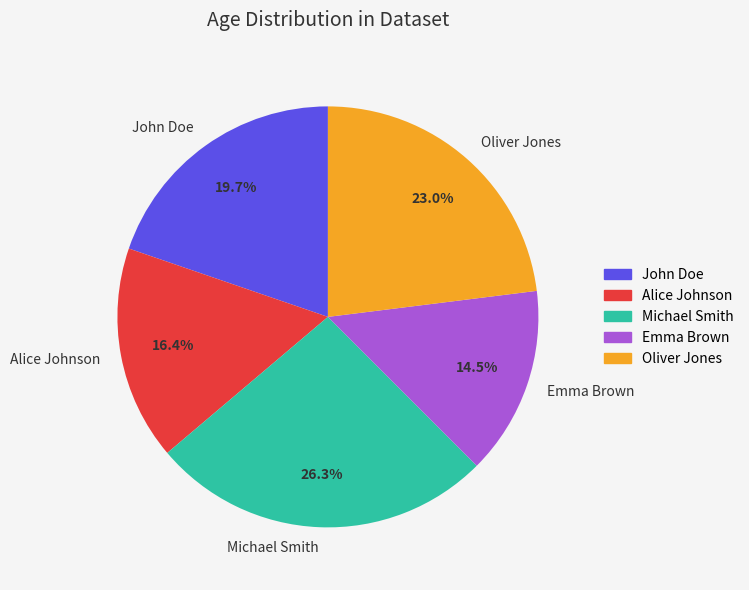

Is there a majority slice in this chart?

No